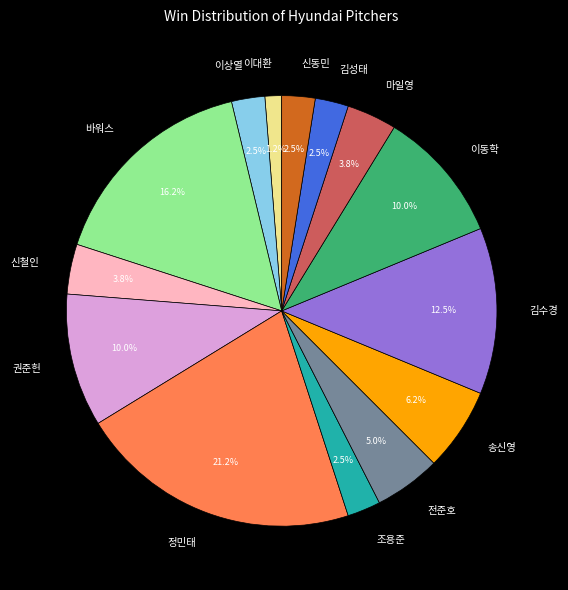

What percentage is NOT represented by 김성태?

97.5%